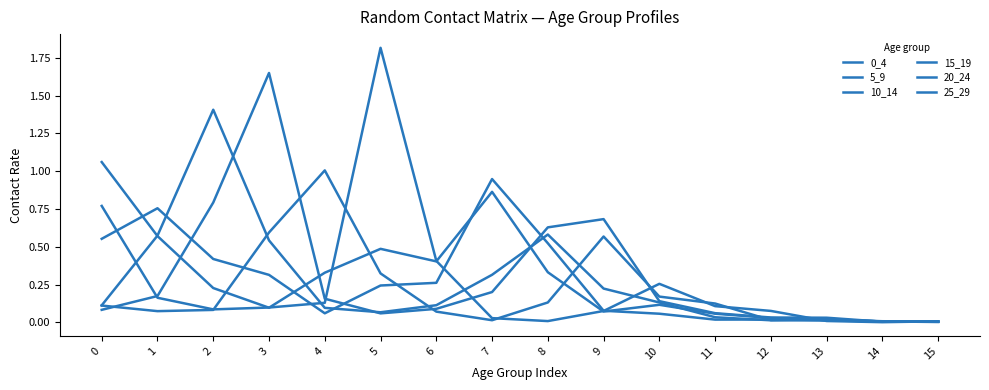

Rank the series at 0 from highest to lowest value.

0_4, 25_29, 5_9, 10_14, 20_24, 15_19